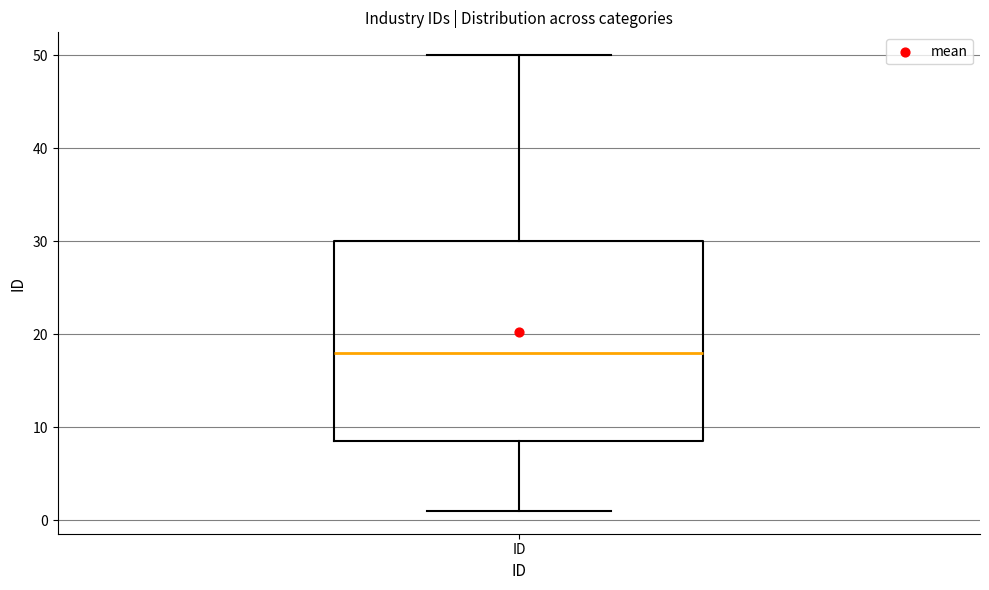

Transcribe this box plot: give where the median line is, the range the box spans, and where the two whiskers end, as read against the y-axis. The values are not printed on the chart, so give them approximately, as read against the axis.

median 18, box 9 to 30, whiskers 1 to 50